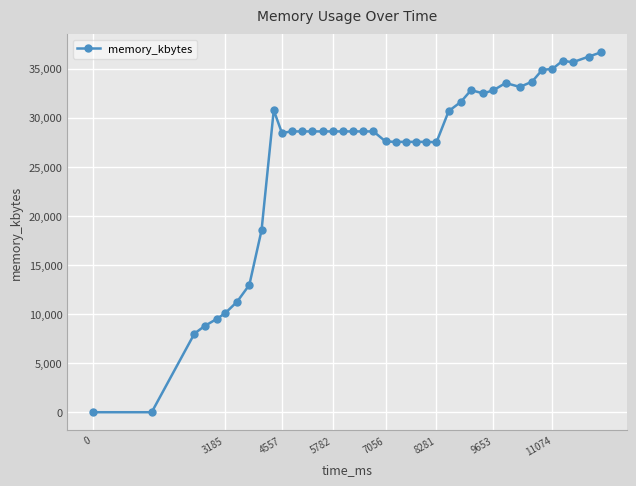

What is the greatest value displayed?

36680